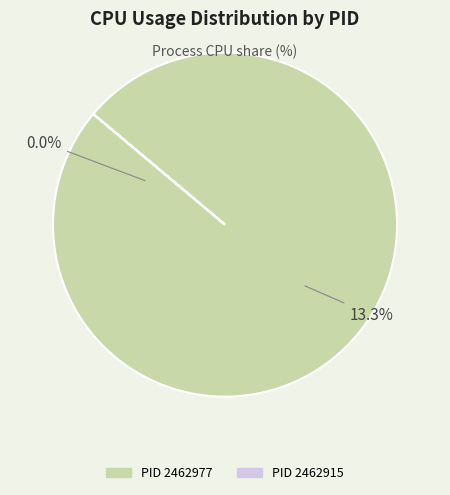

How many segments does this pie chart have?

2